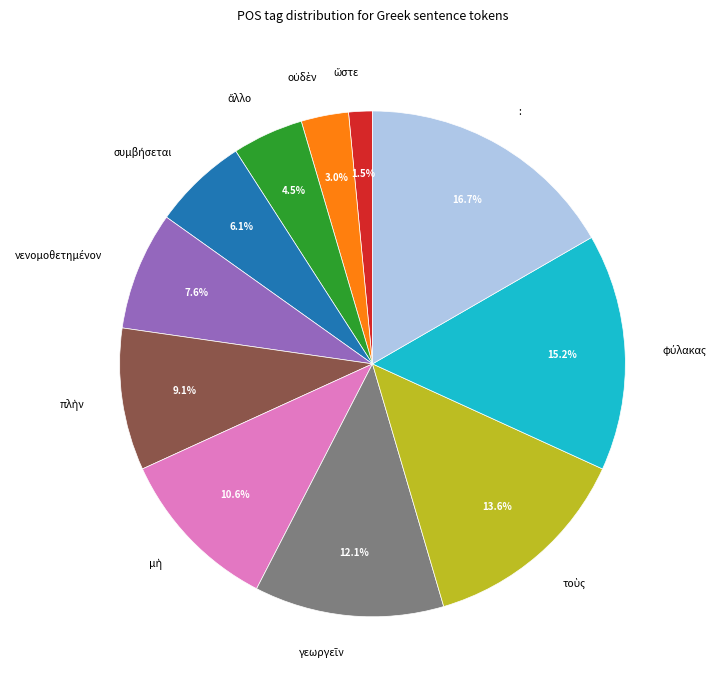

Count the number of slices in the pie.

11